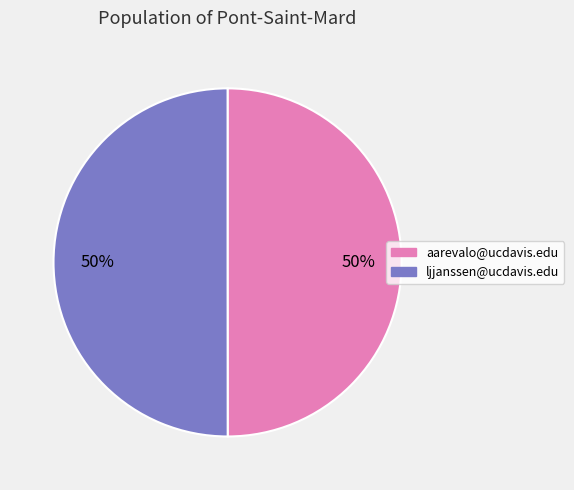

How many segments does this pie chart have?

2